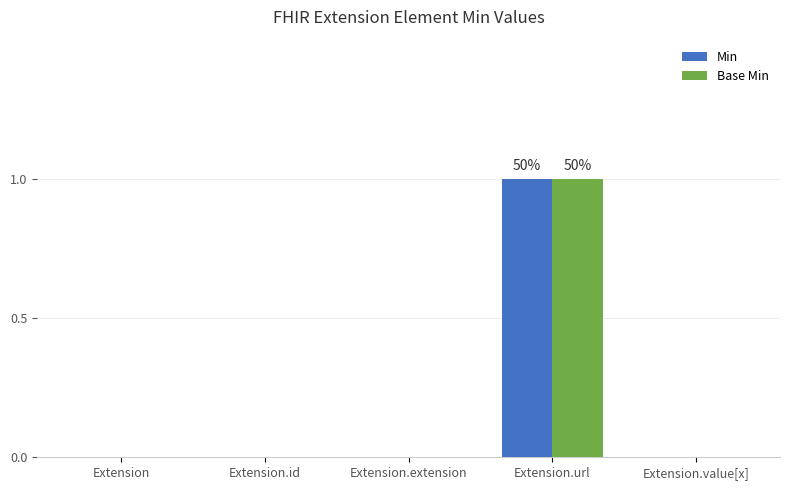

Is it true that Base Min equals 0 at Extension.value[x]?

True